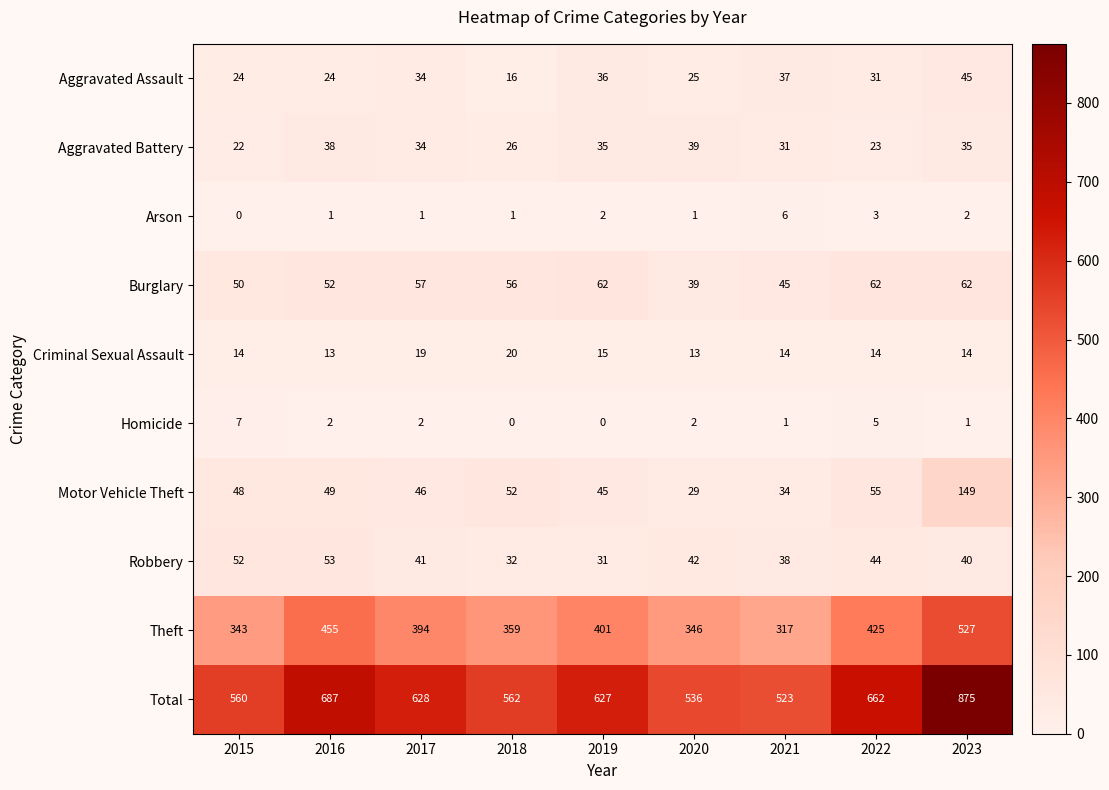

What is the minimum value for Aggravated Battery?

22